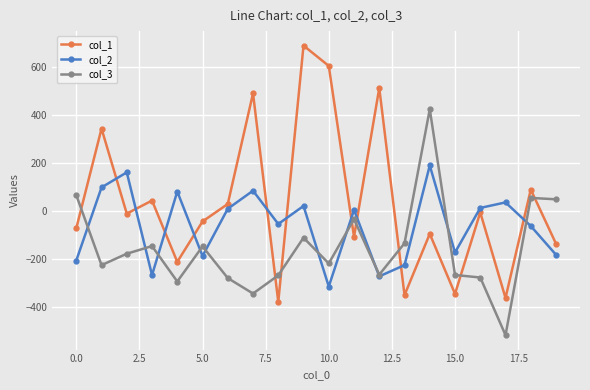

True or false: col_2 and col_1 cross at least once.

True